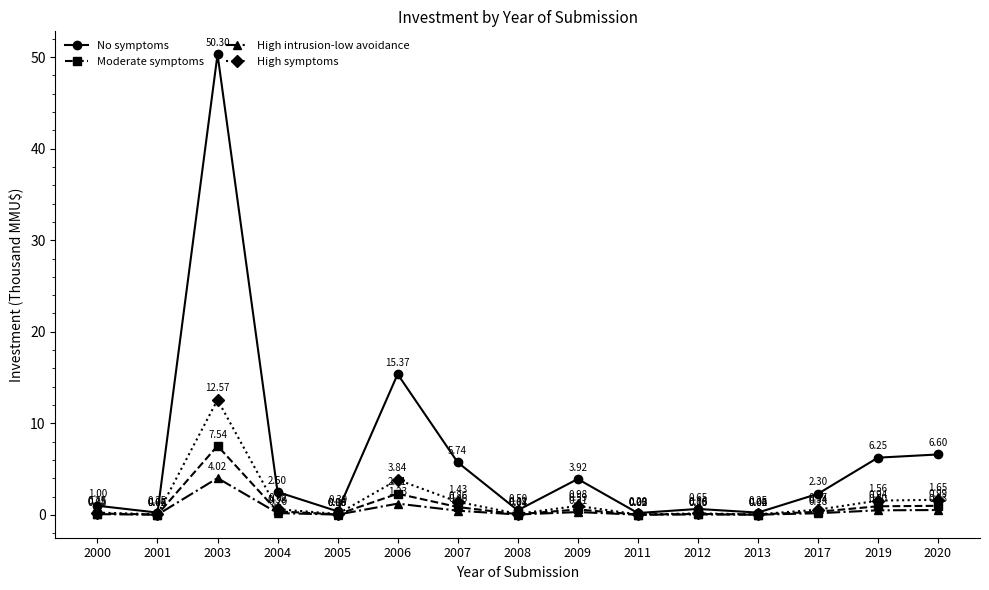

What is the spread (max minus min) of values at 2017?

2.1